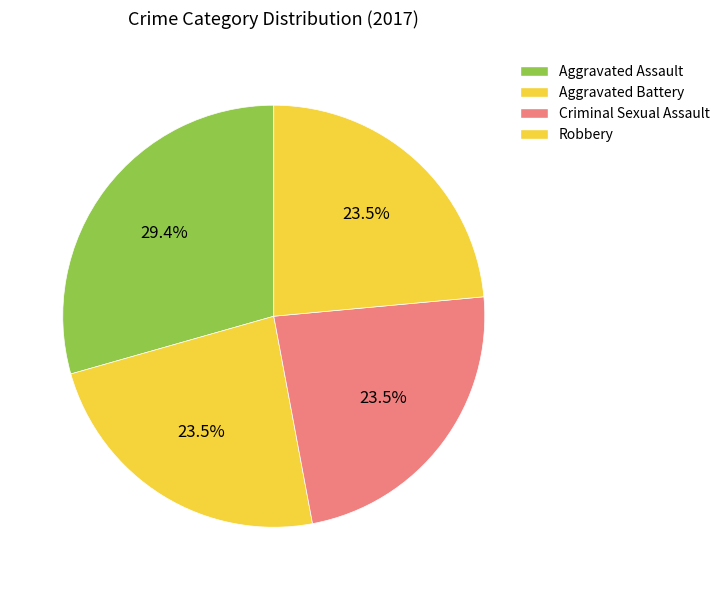

How many slices are in this pie chart?

4